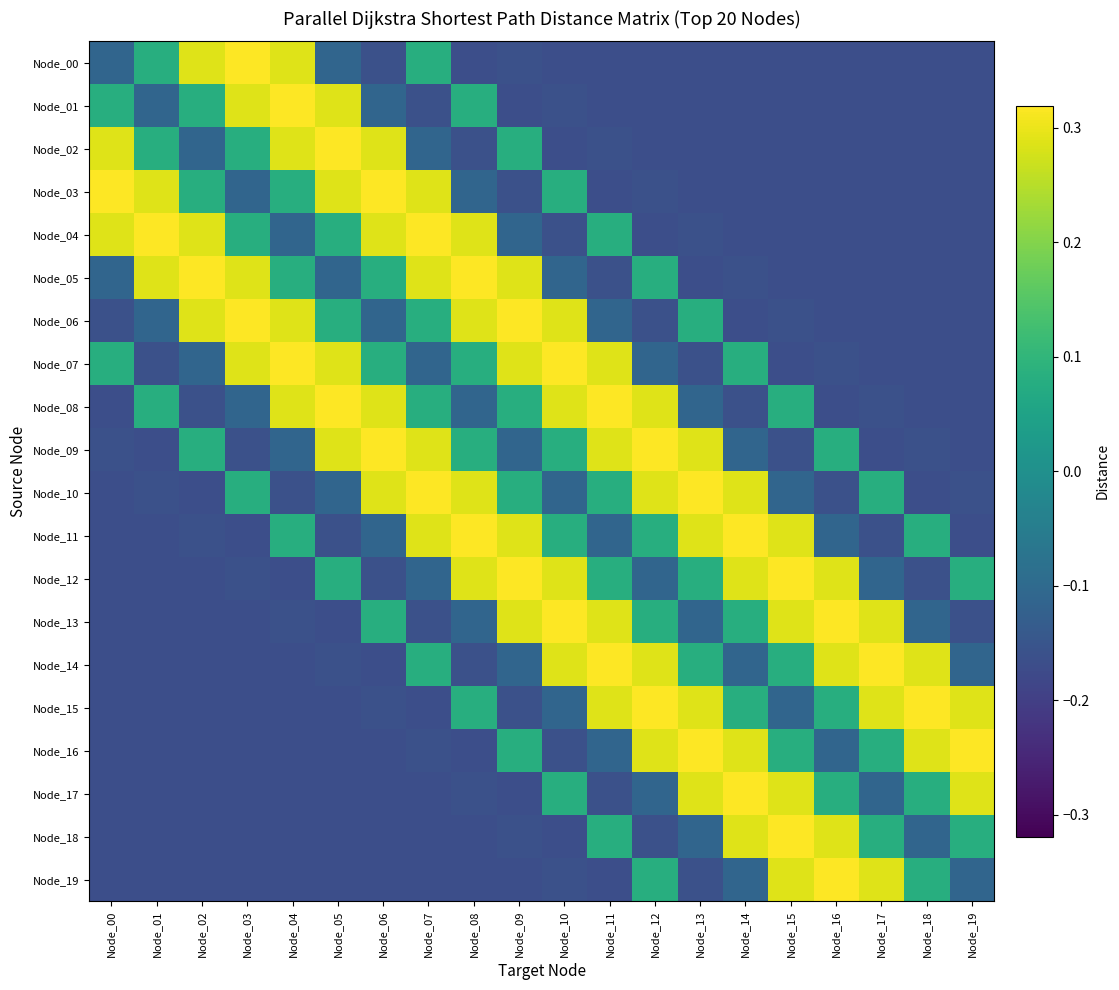

How many categories are shown in the chart?

20